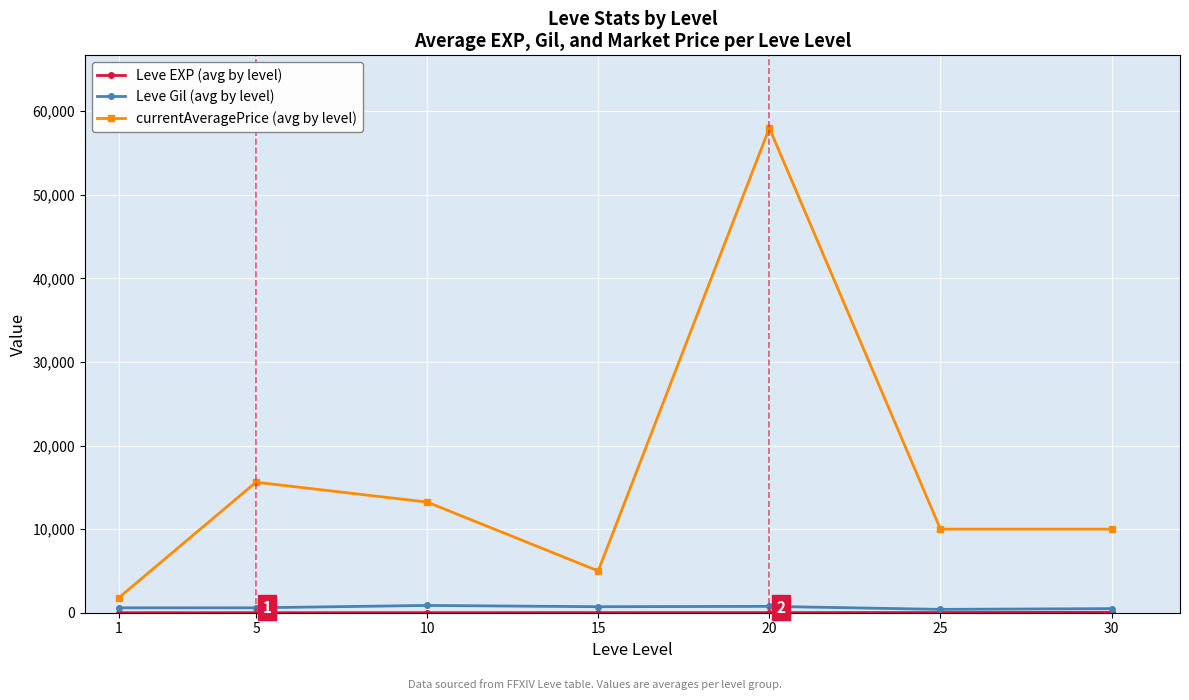

How many values in the currentAveragePrice (avg by level) series are below 10000?

2